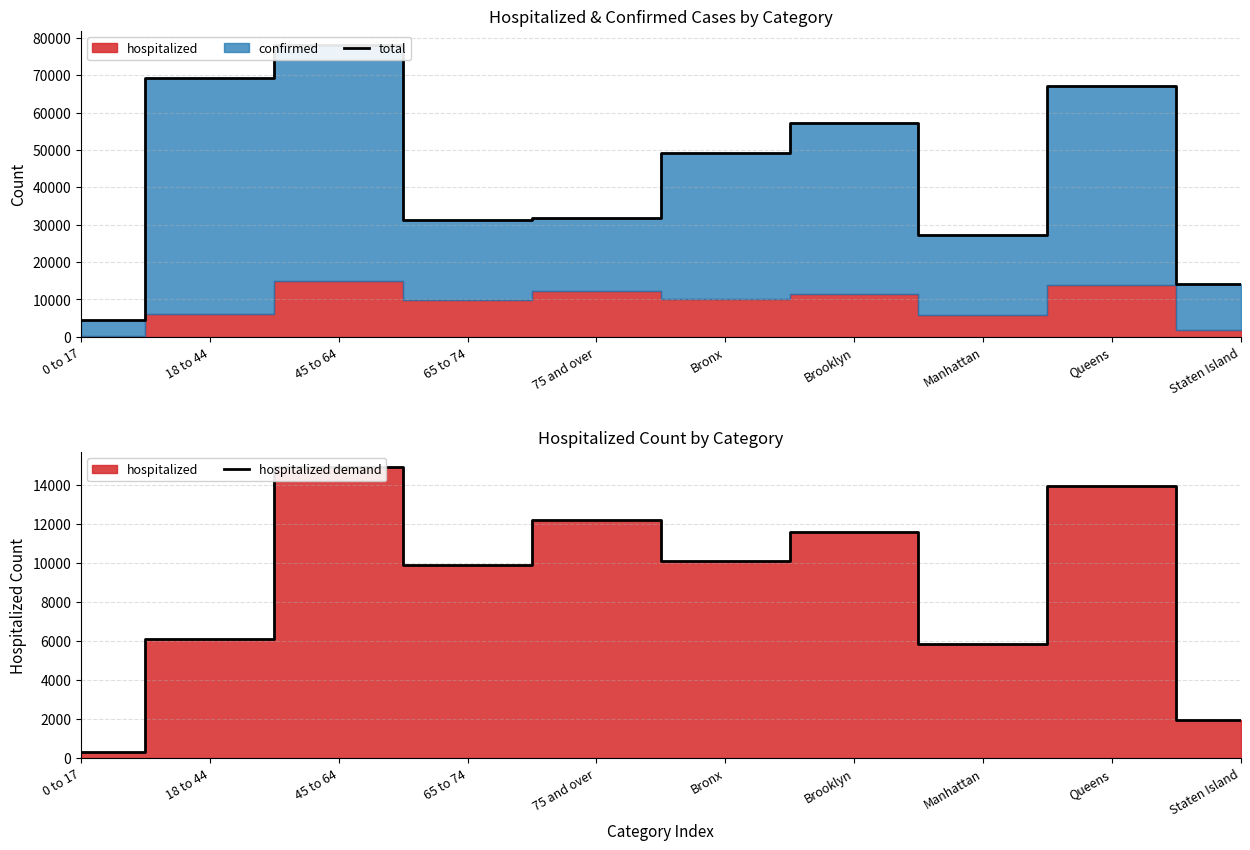

Count the number of categories in the chart.

10